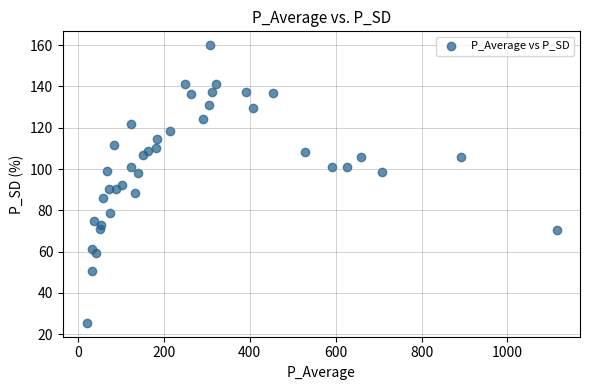

What is the range of Y values (max minus min)?

134.5